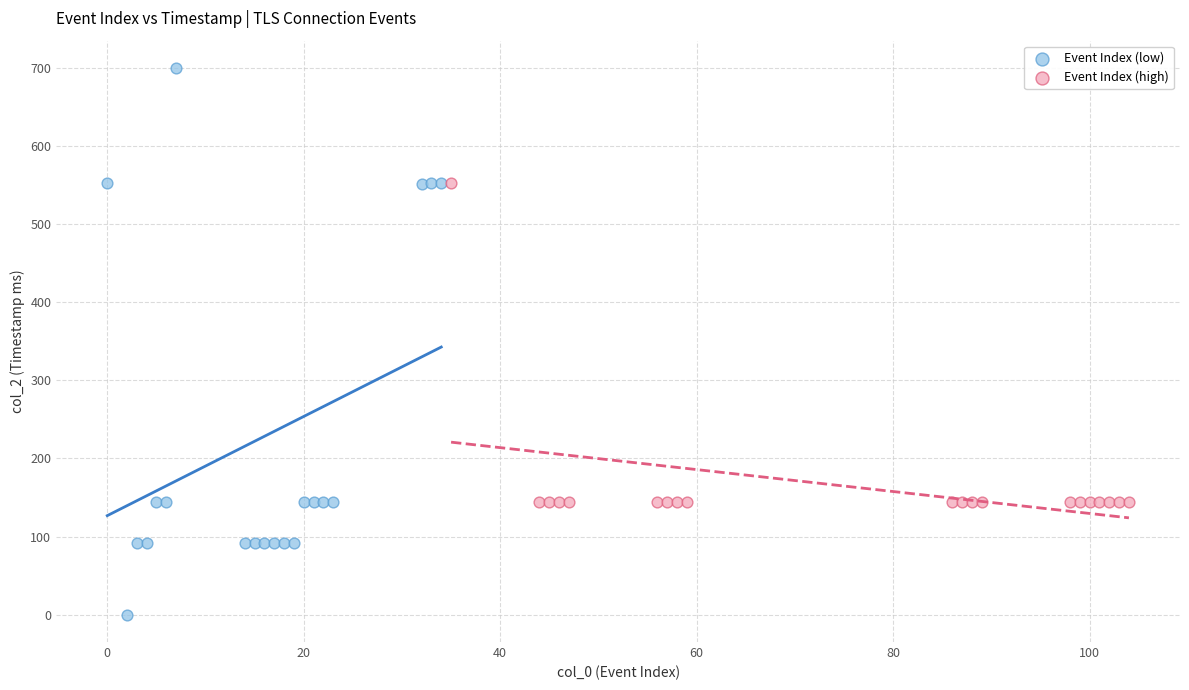

Which series has the largest Y range (max minus min)?

Event Index (low)